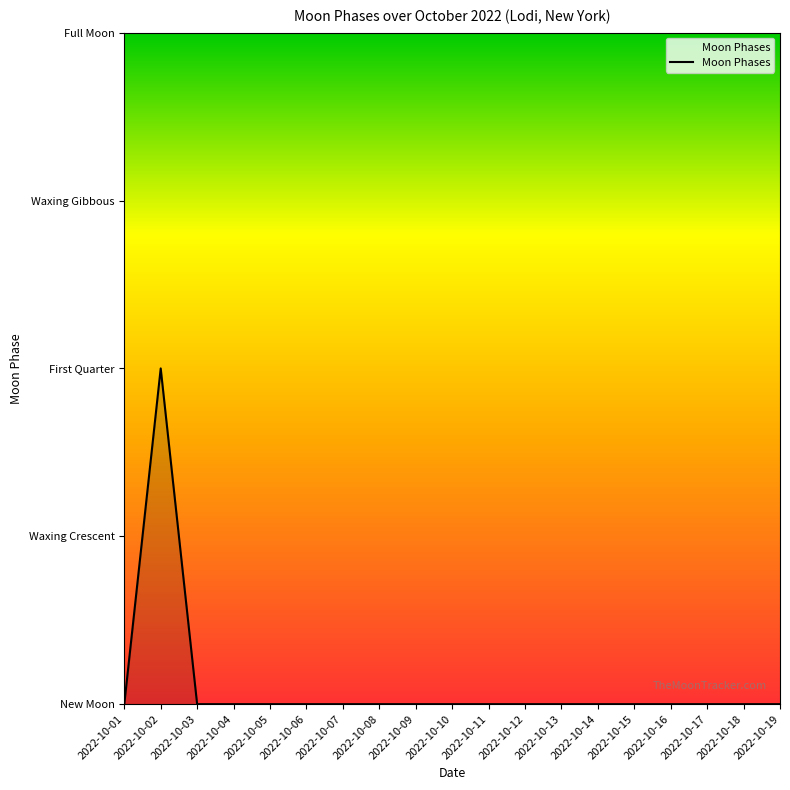

Is this an area chart (filled region under the line)?

Yes